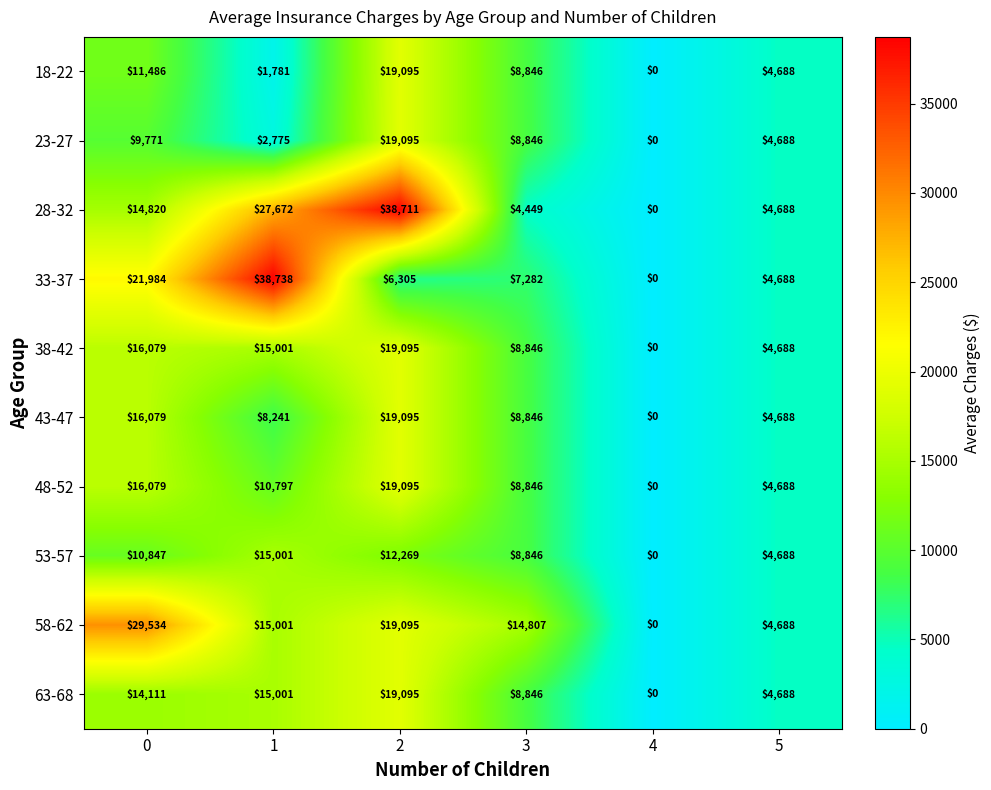

What is the difference between the second highest and second lowest values in the 38-42 series?

11391